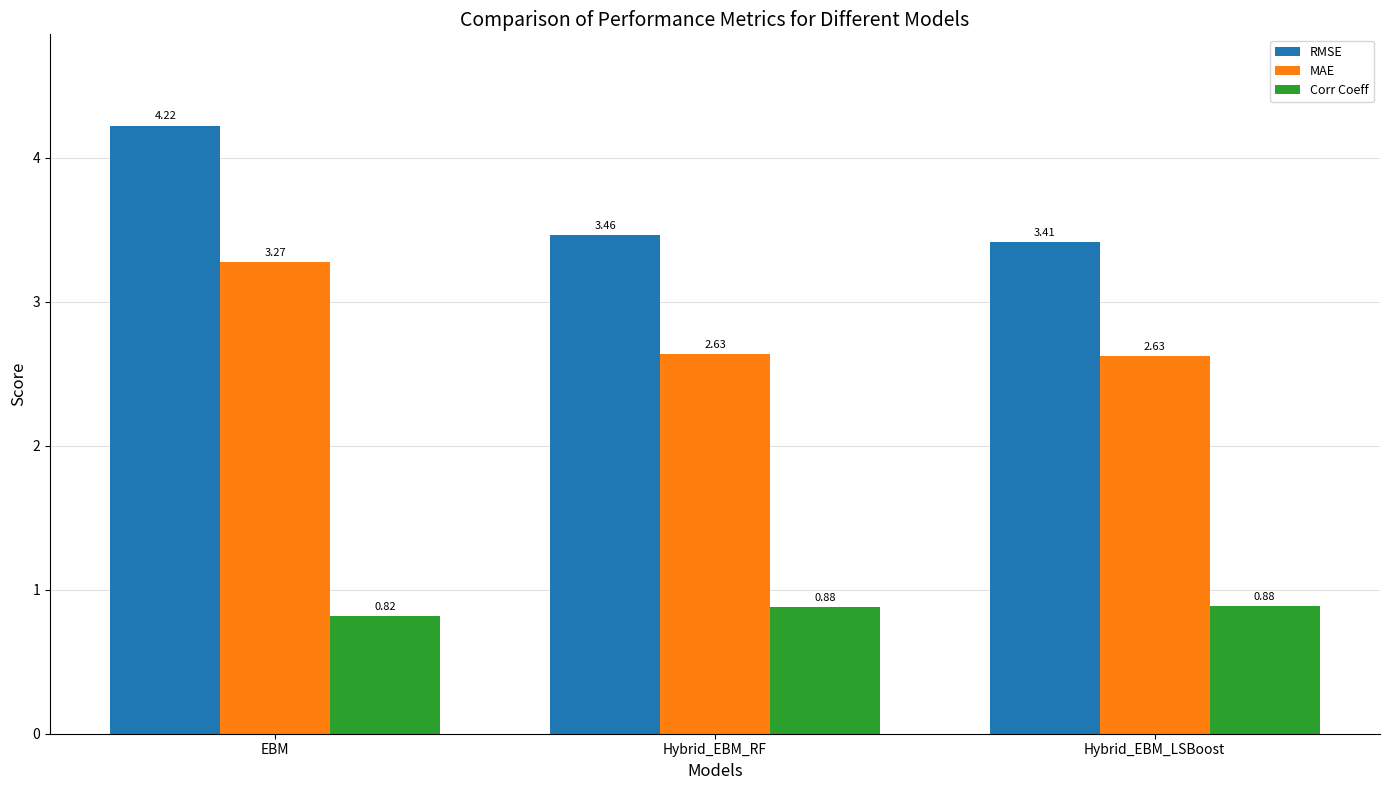

Which series has the largest range (max minus min)?

RMSE